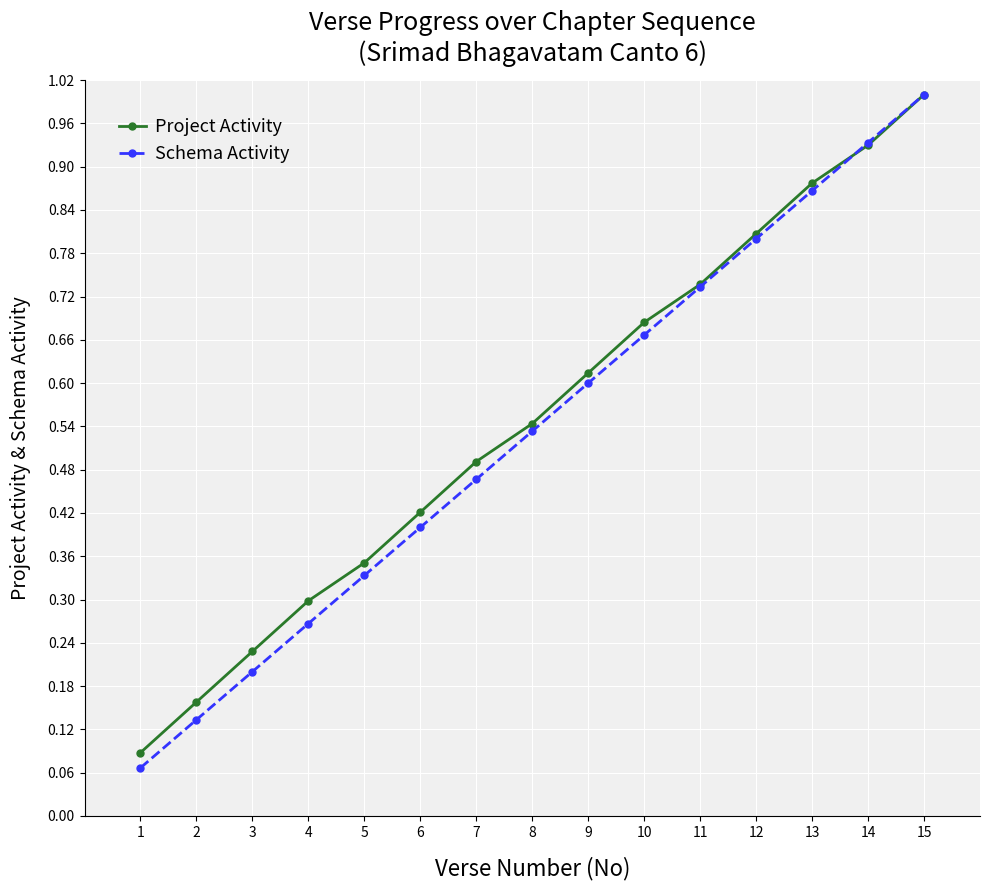

At how many categories does at least one series exceed 0?

15